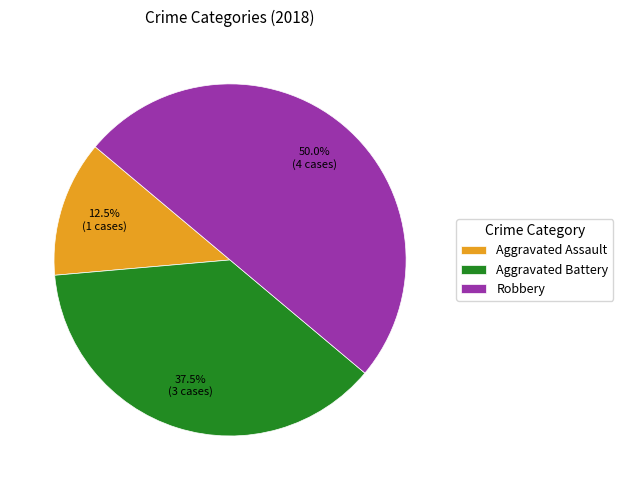

Rank the categories by value from highest to lowest.

Robbery, Aggravated Battery, Aggravated Assault